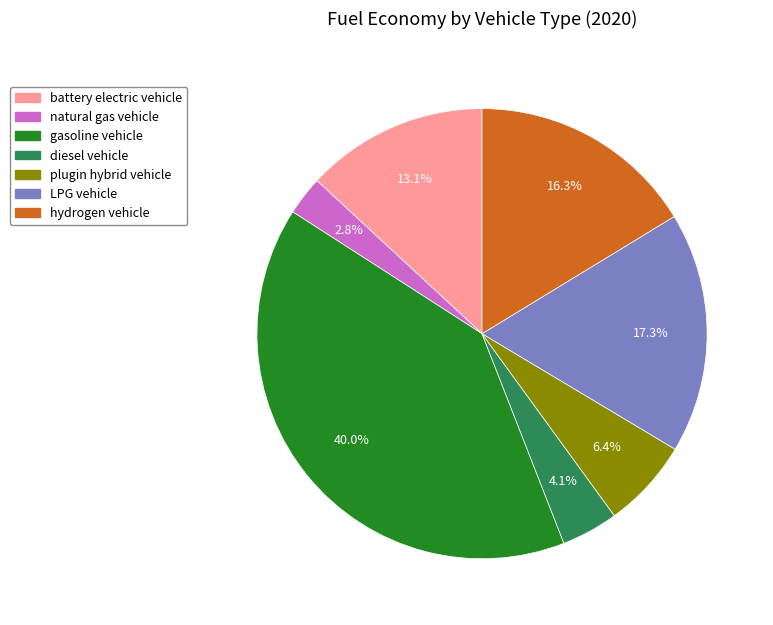

The hydrogen vehicle slice represents 16% of the pie. True or false?

True